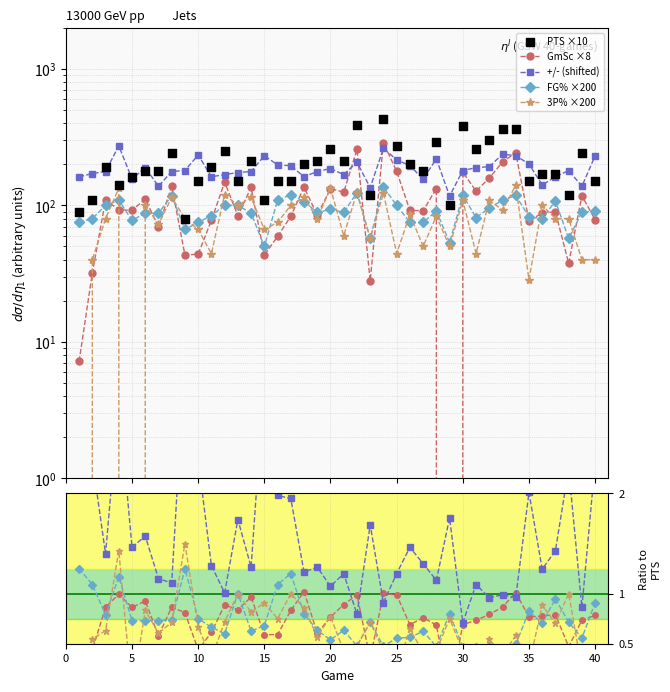

At how many categories does at least one series exceed 49?

40